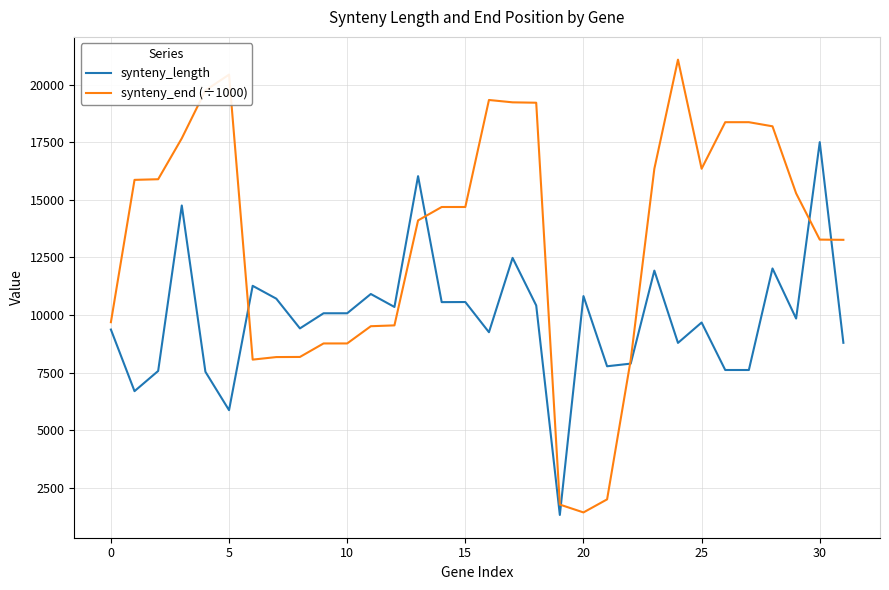

What is the lowest value of the synteny_length series?

1316.0